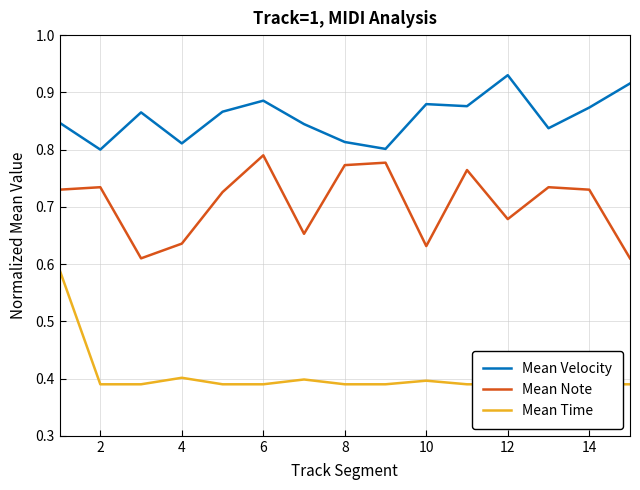

In Mean Velocity, how many points are higher than both neighbors (excluding endpoints)?

4